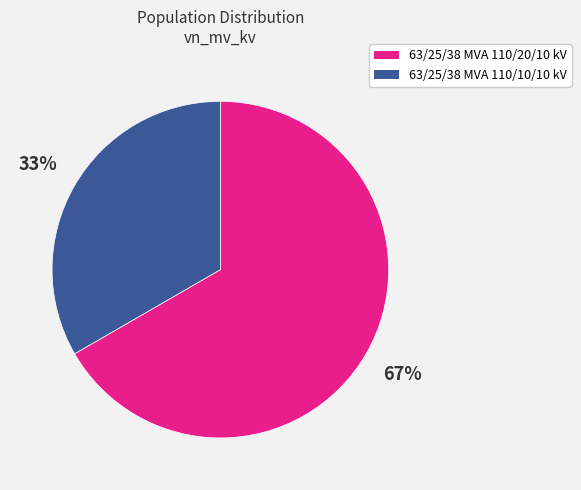

To the nearest percent, what portion does 63/25/38 MVA 110/20/10 kV represent?

67%